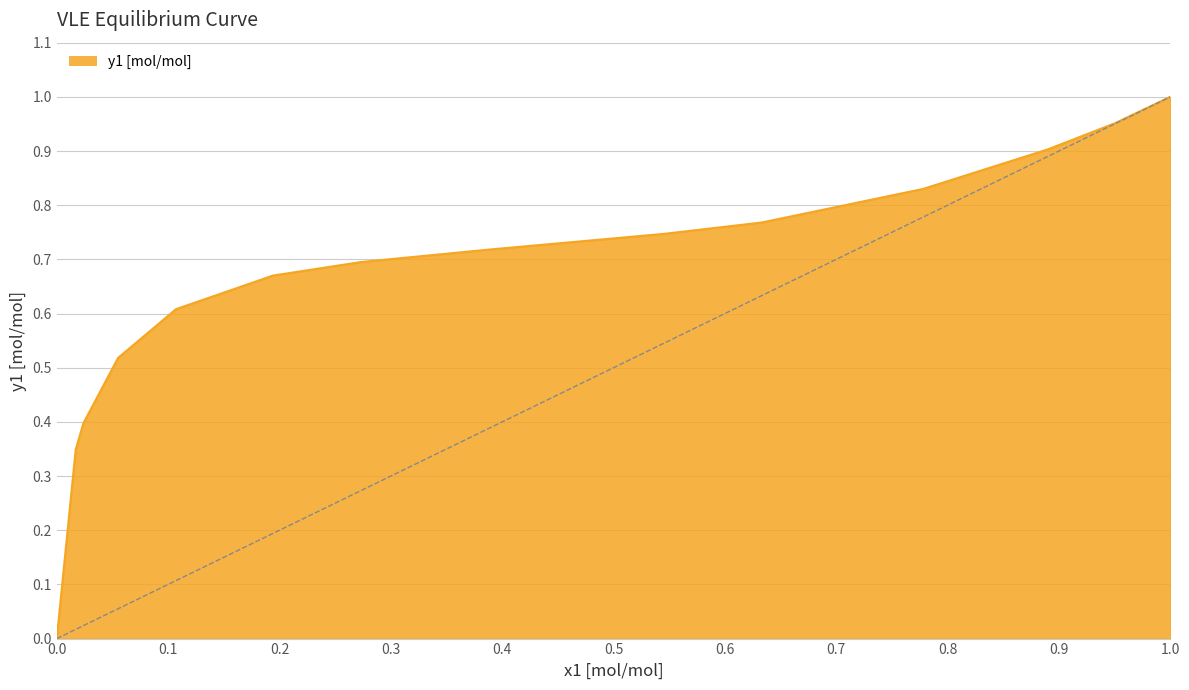

Rank the categories by value from lowest to highest.

0.0, 0.017, 0.024, 0.055, 0.107, 0.194, 0.273, 0.388, 0.545, 0.633, 0.778, 0.89, 0.95, 1.0